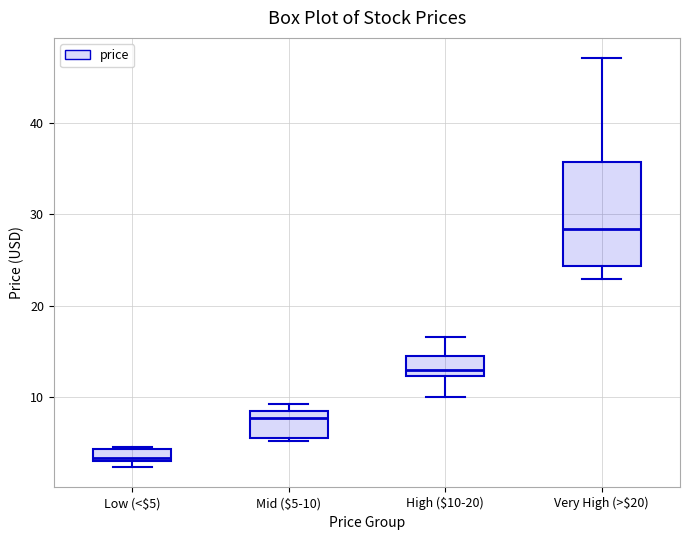

Which box is the tallest, from its lower edge to its upper edge?

Very High (>$20)